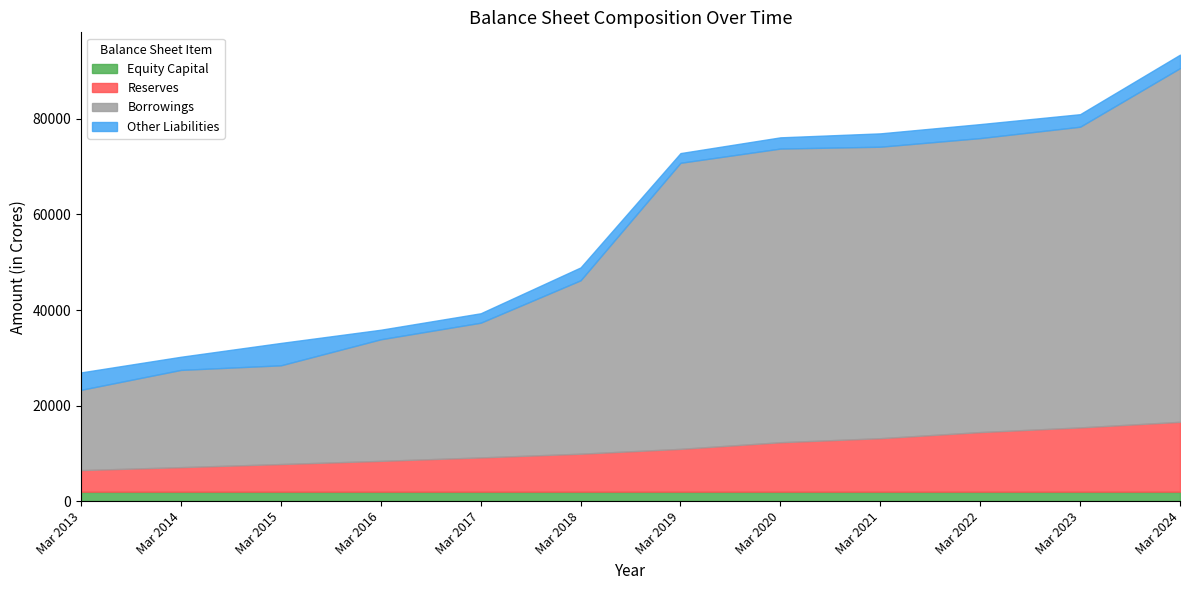

Which category has the lowest value in the Reserves series?

Mar 2013